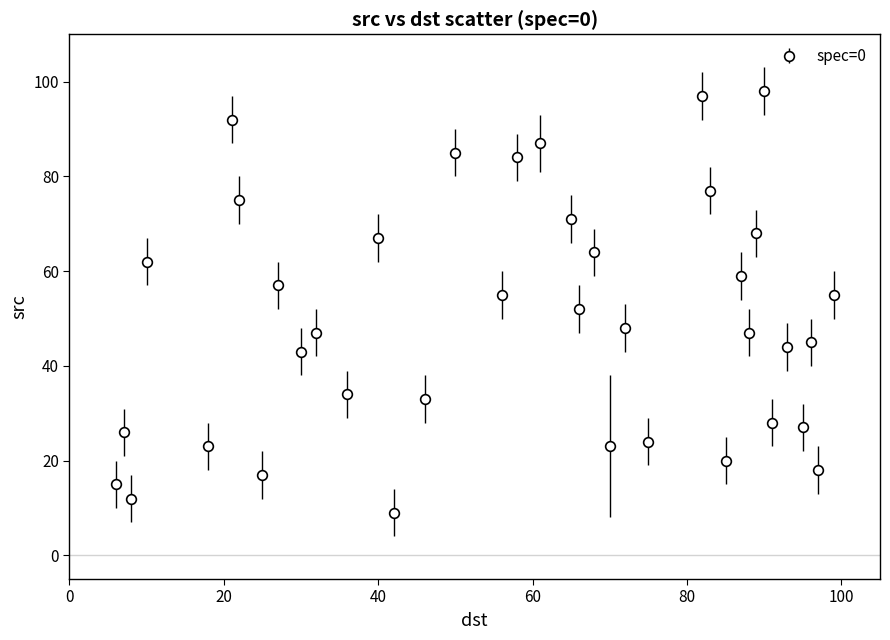

What is the difference between the maximum and minimum values?

89